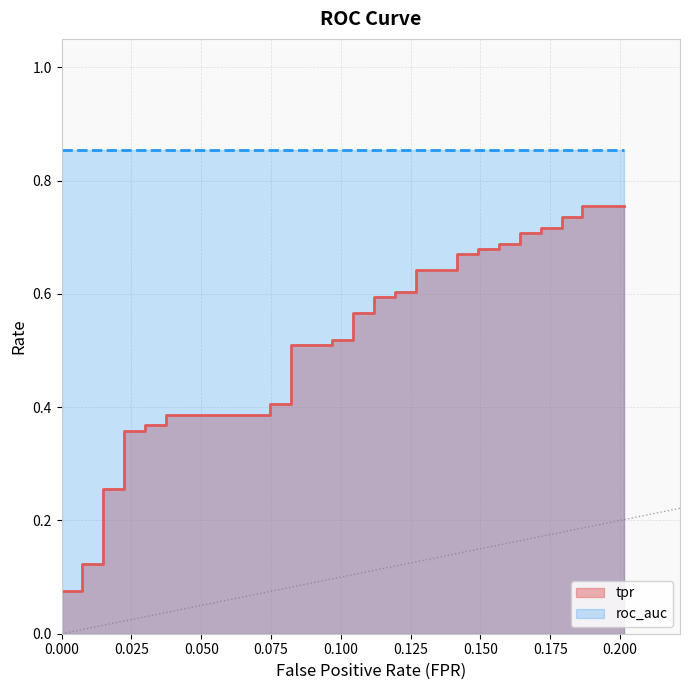

The chart shows a value of 0.6 at 0.07462686567164178. True or false?

False